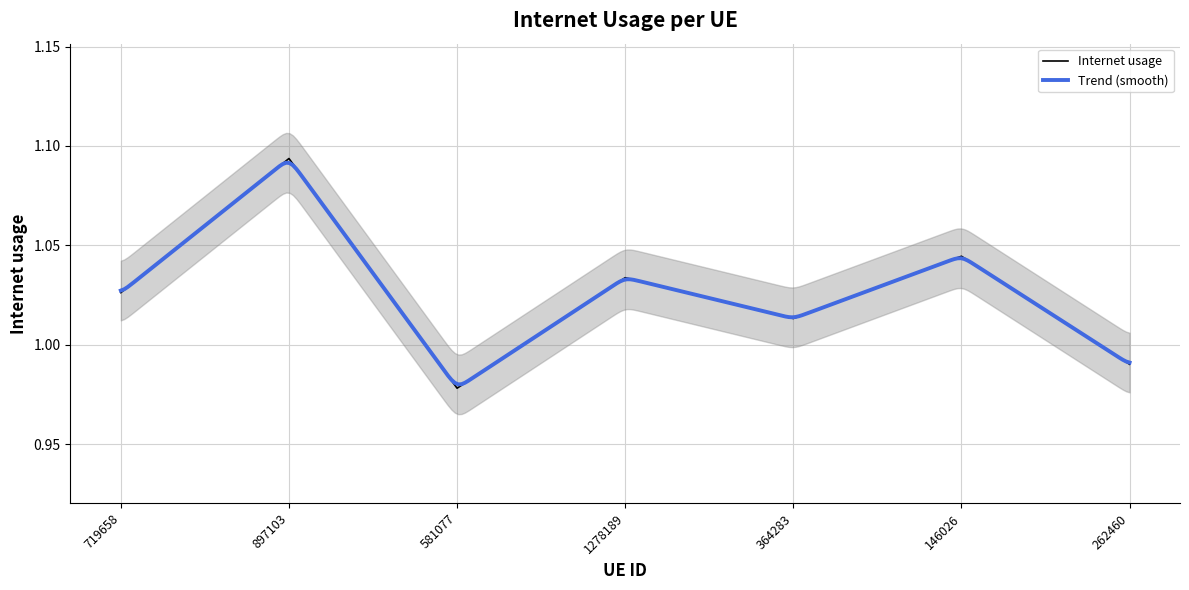

Which has a higher value, 262460 or 719658?

719658